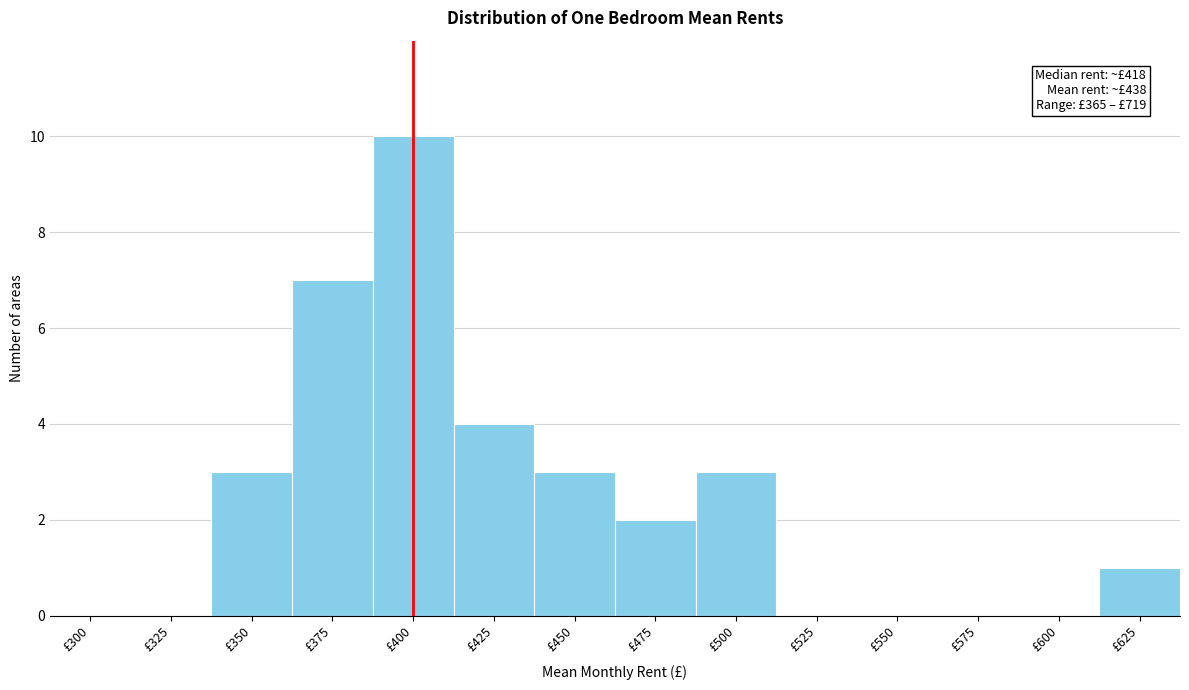

Reading left to right, what are all the values shown in this chart?

£300=0	£325=0	£350=3	£375=7	£400=10	£425=4	£450=3	£475=2	£500=3	£525=0	£550=0	£575=0	£600=0	£625=1